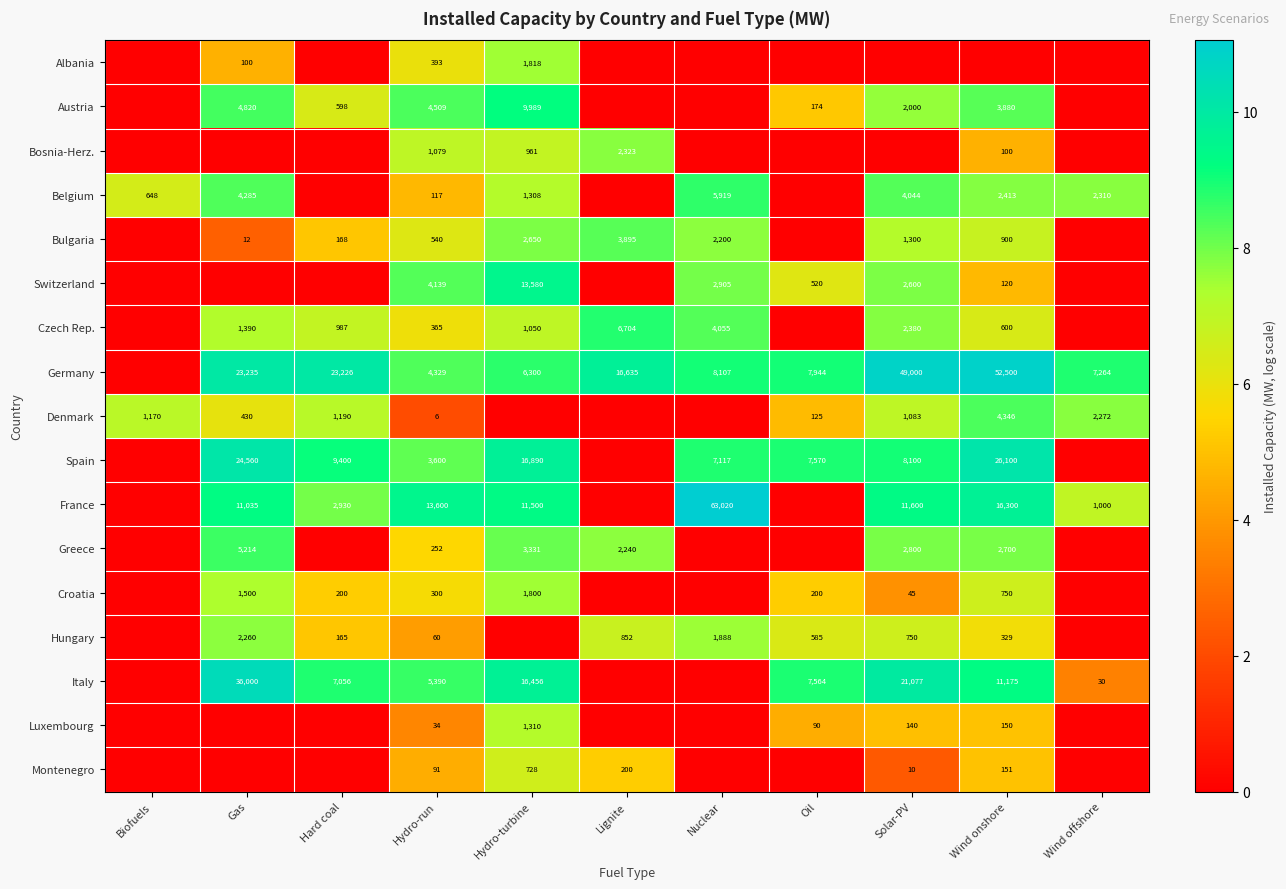

The value of Montenegro at Wind onshore is 151. True or false?

True